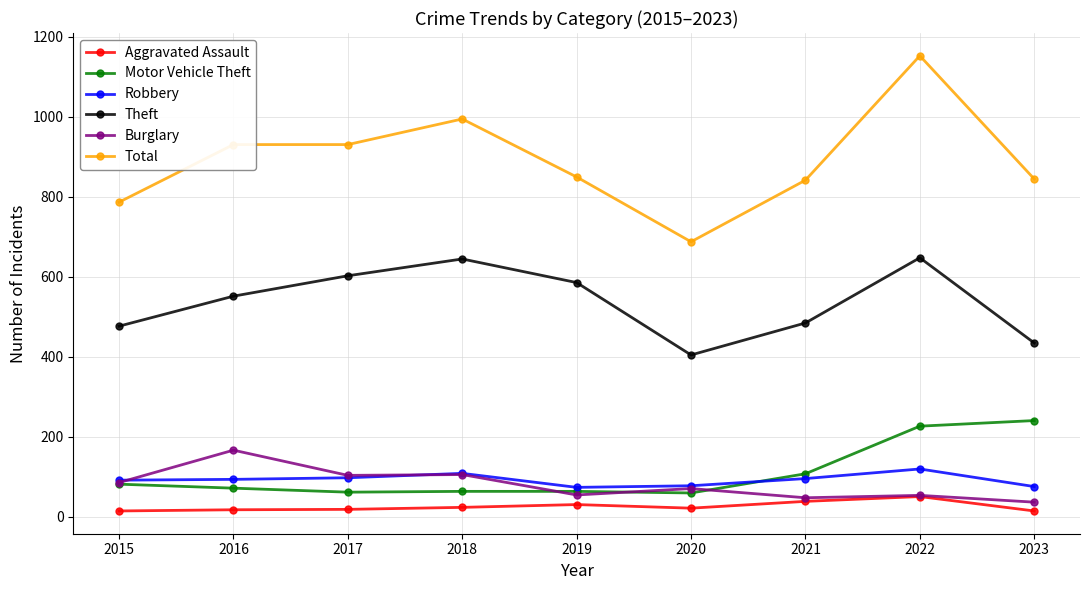

What is the difference between the second highest and second lowest values in the Total series?

208